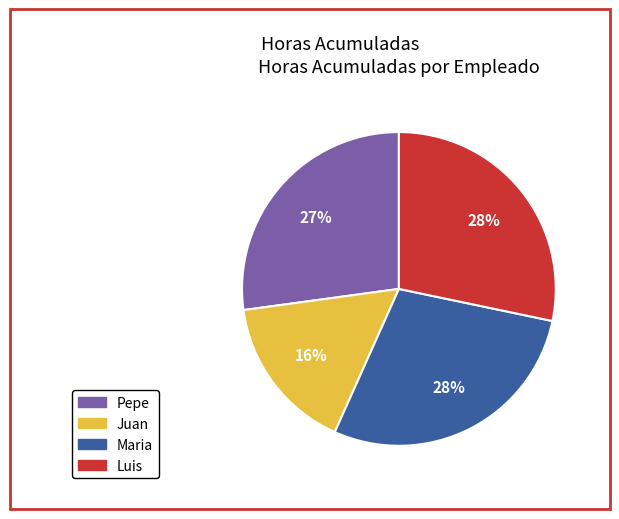

What is the smallest slice in the pie chart?

Juan